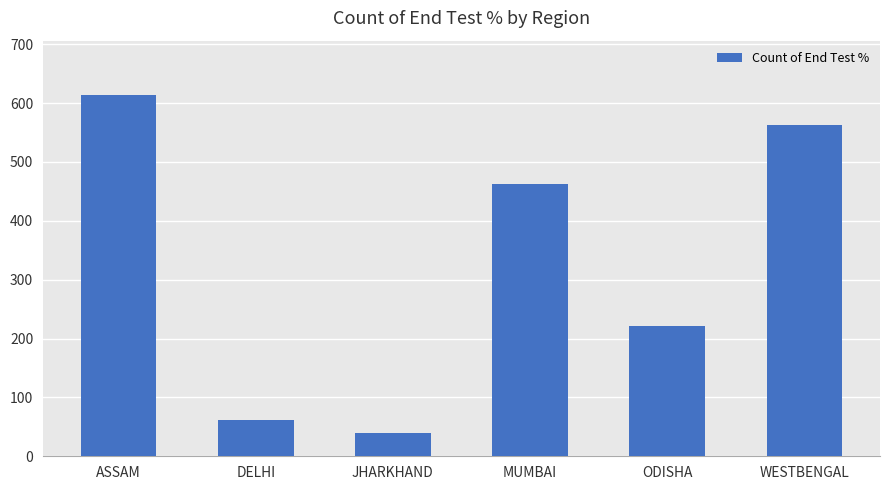

What is the difference between the maximum and second lowest values?

552